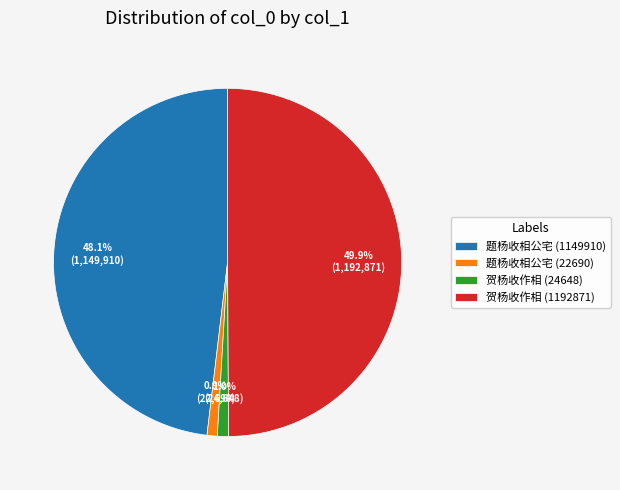

To the nearest percent, what is the difference between the 贺杨收作相 (1192871) and 题杨收相公宅 (22690) slice percentages?

49%